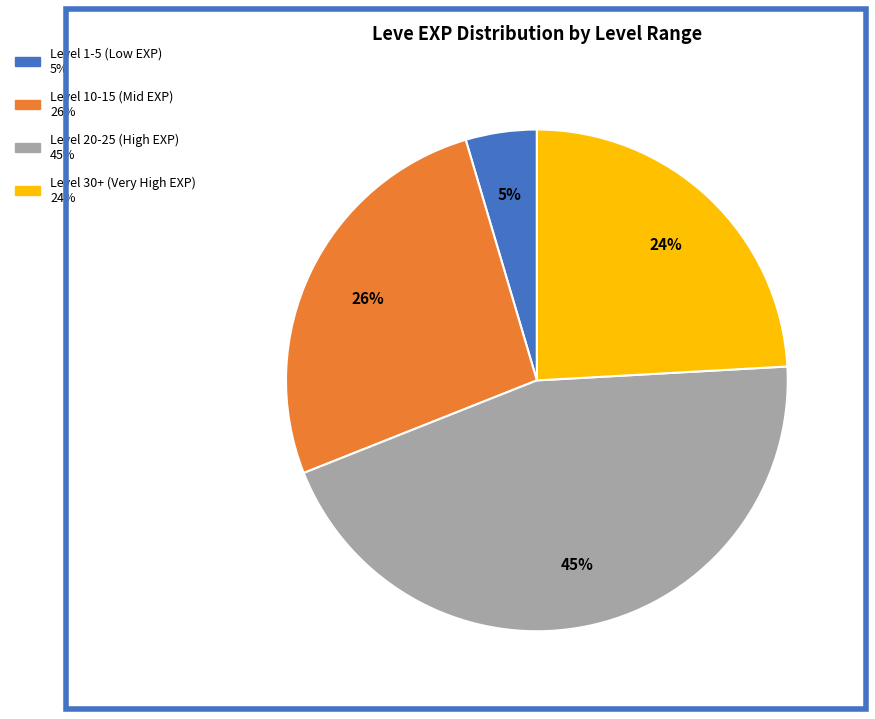

Is there any slice that represents more than half of the pie?

No